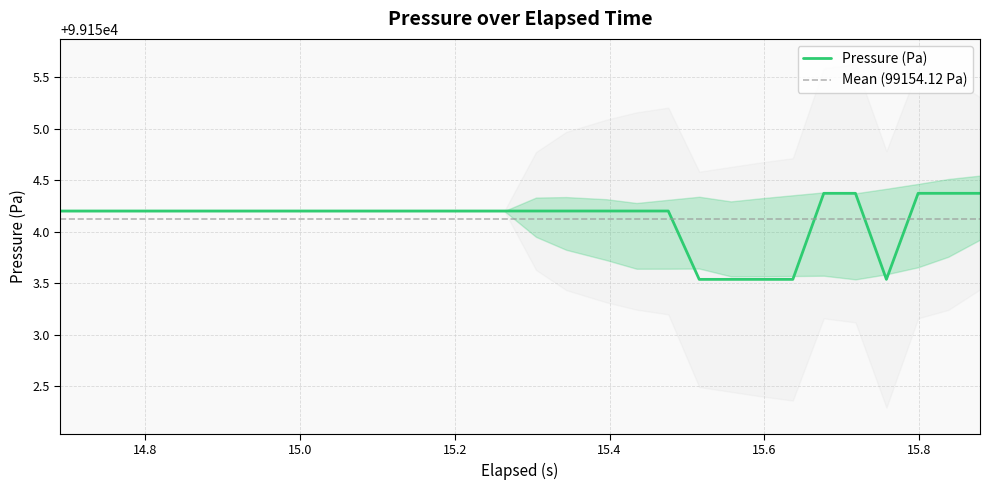

What is the difference between the maximum and minimum values?

0.8